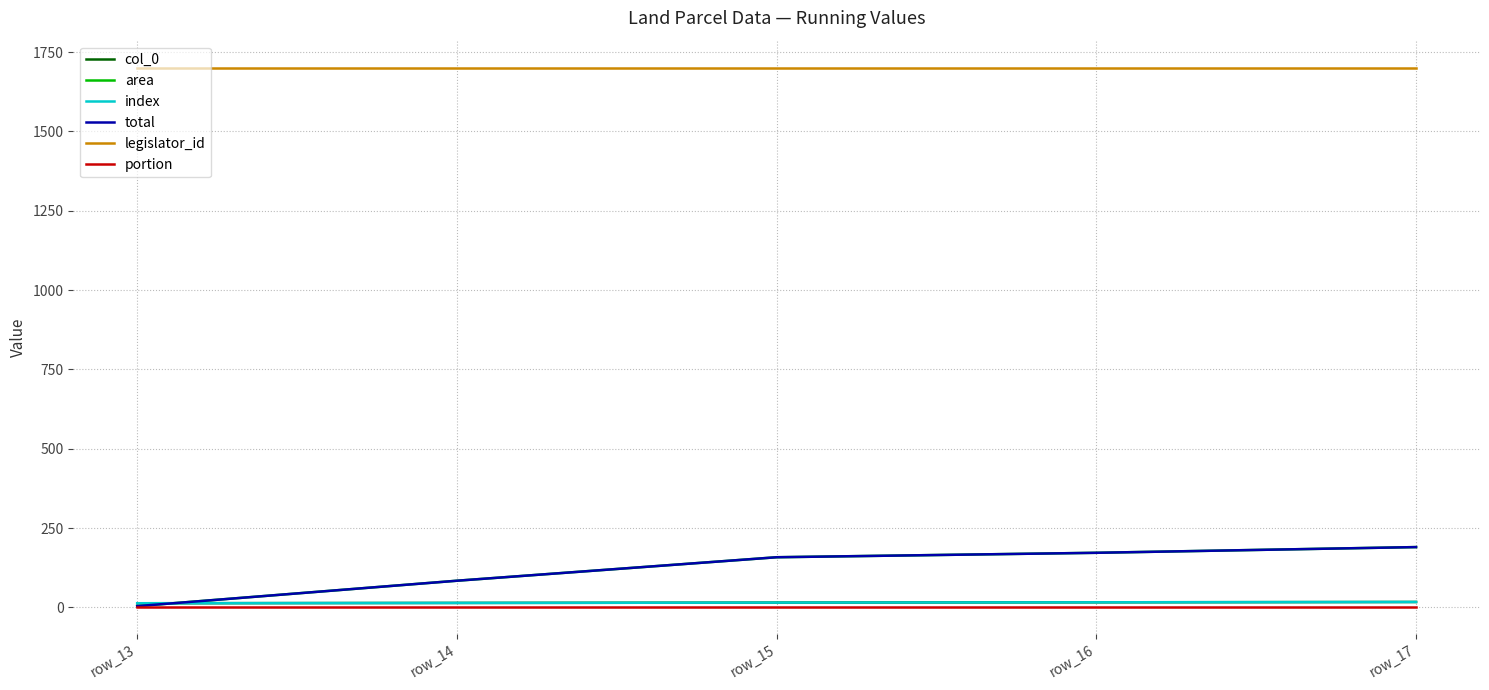

What are all the series names shown in the legend?

col_0, area, index, total, legislator_id, portion